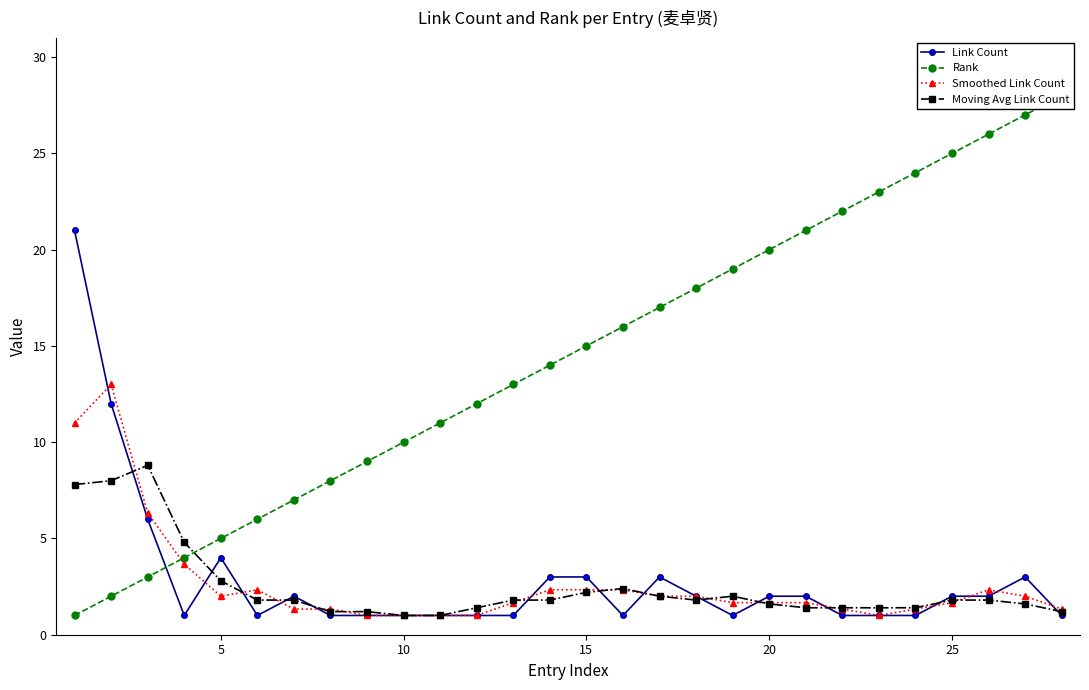

Which series has the largest total across all categories?

Rank